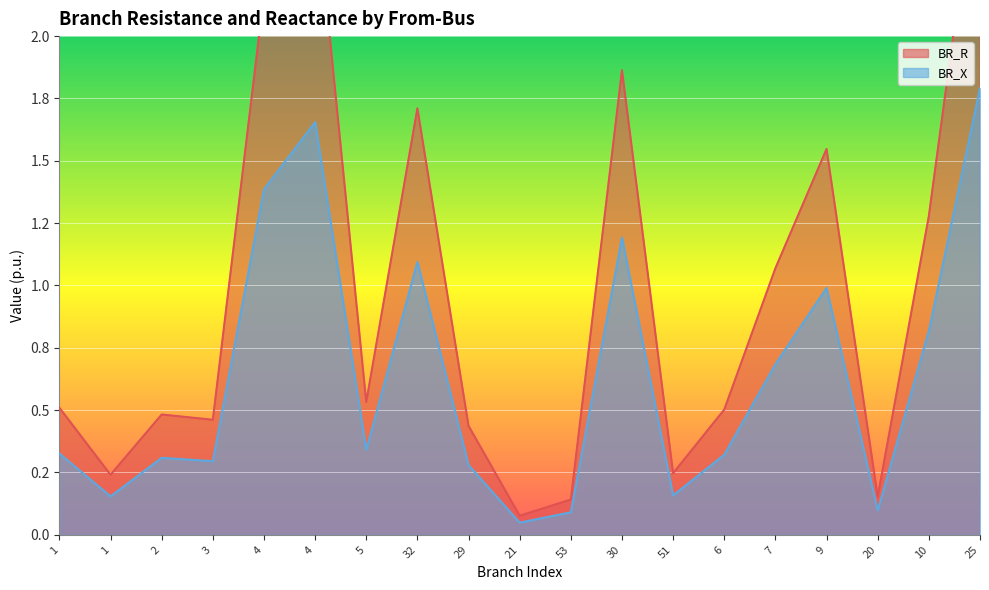

What is the label of the 6th point from the right?

6